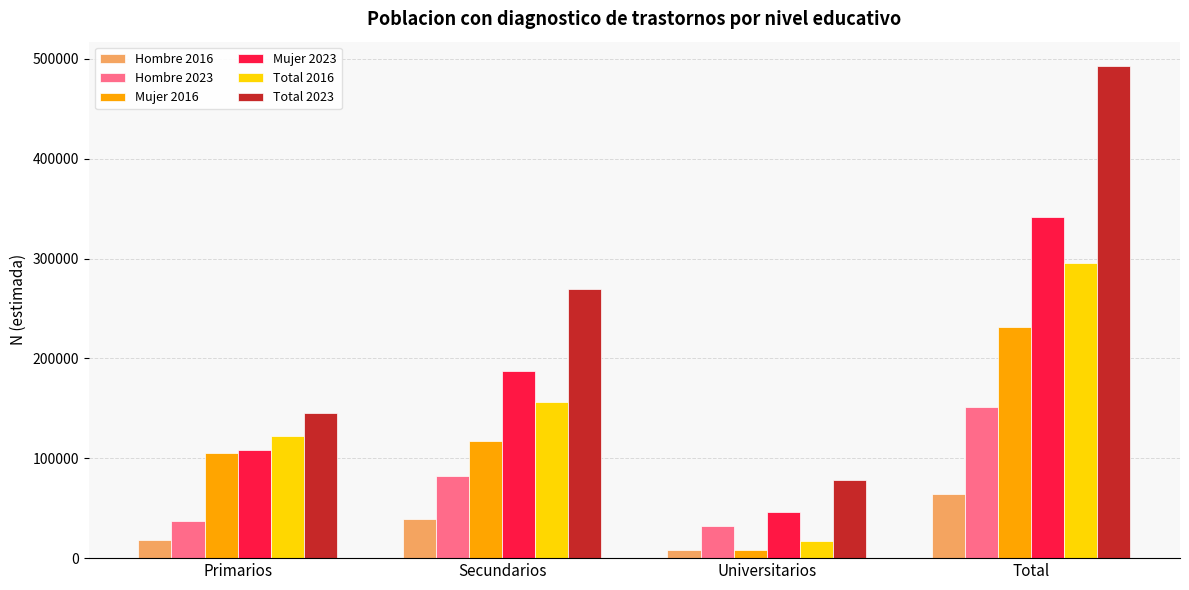

What is the difference between the maximum and minimum values in the Hombre 2016 series?

56548